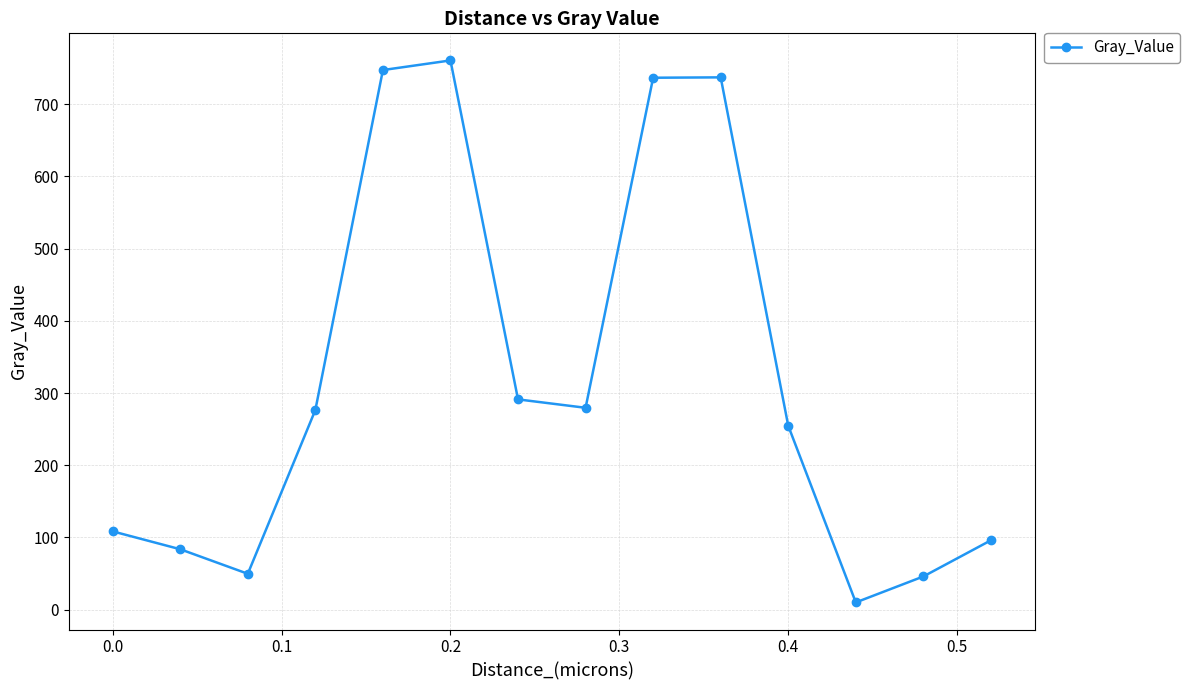

What is the greatest value displayed?

760.7